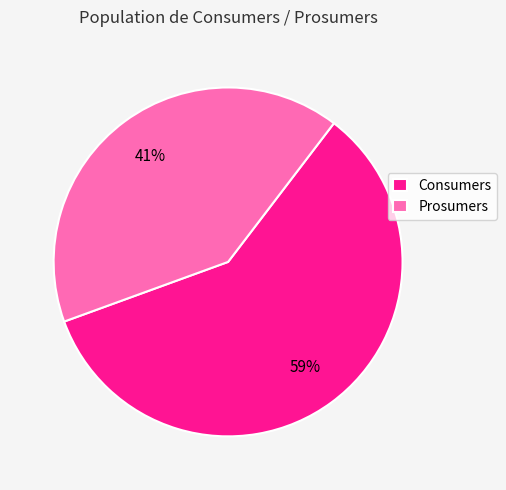

What percentage is the Consumers slice, to the nearest percent?

59%